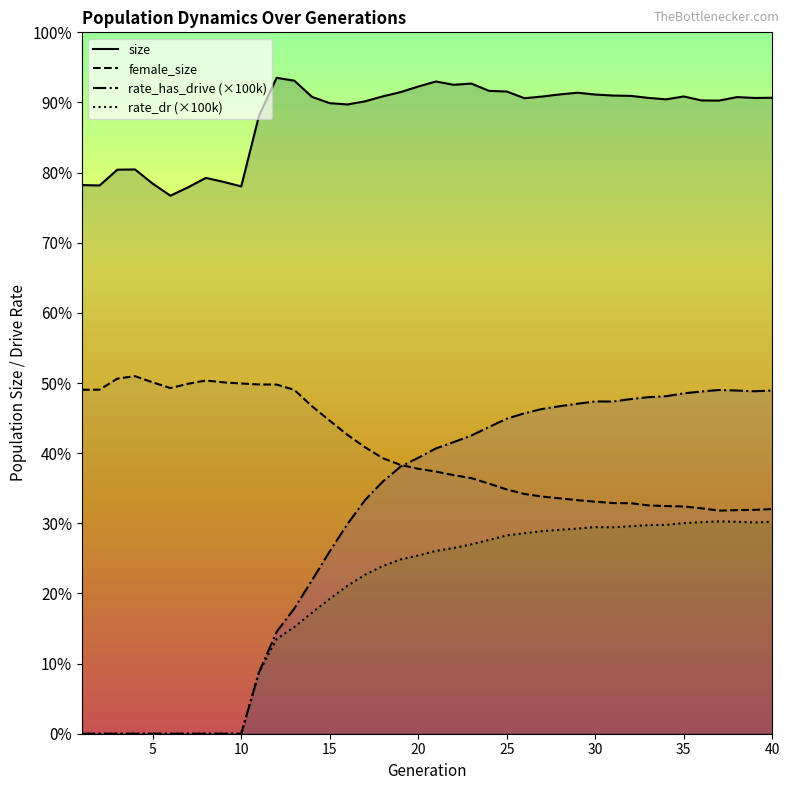

True or false: rate_dr (×100k) has more than 2 interior local peaks.

False